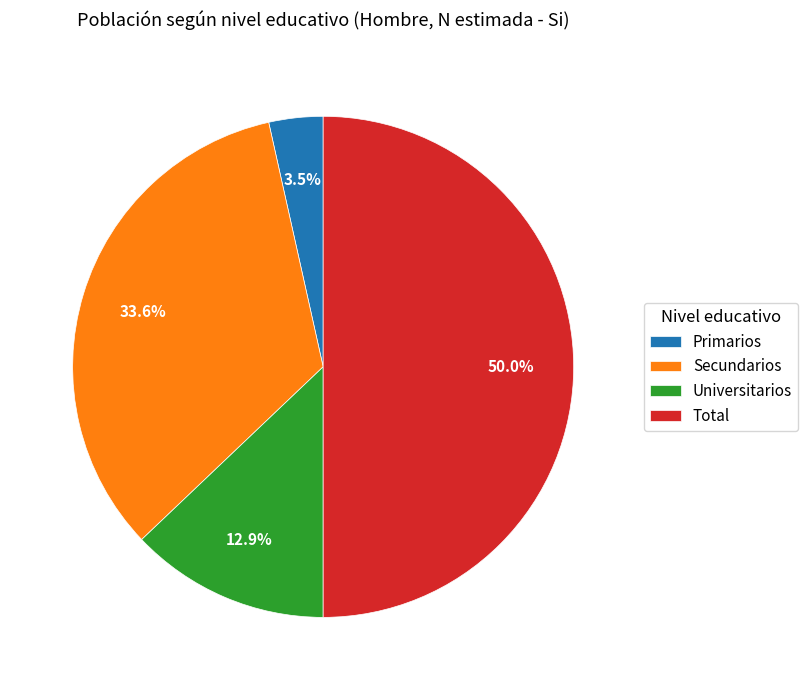

Is Primarios the majority of the pie?

No